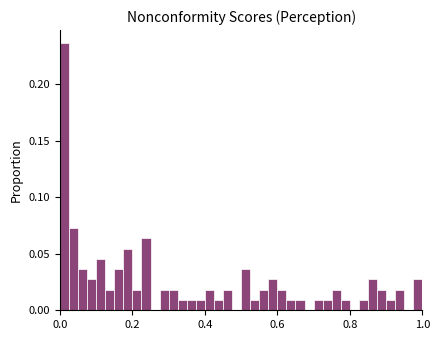

Around what value on the x-axis is the tallest bar? Give the approximate position of its centre, as read against the axis.

0.02